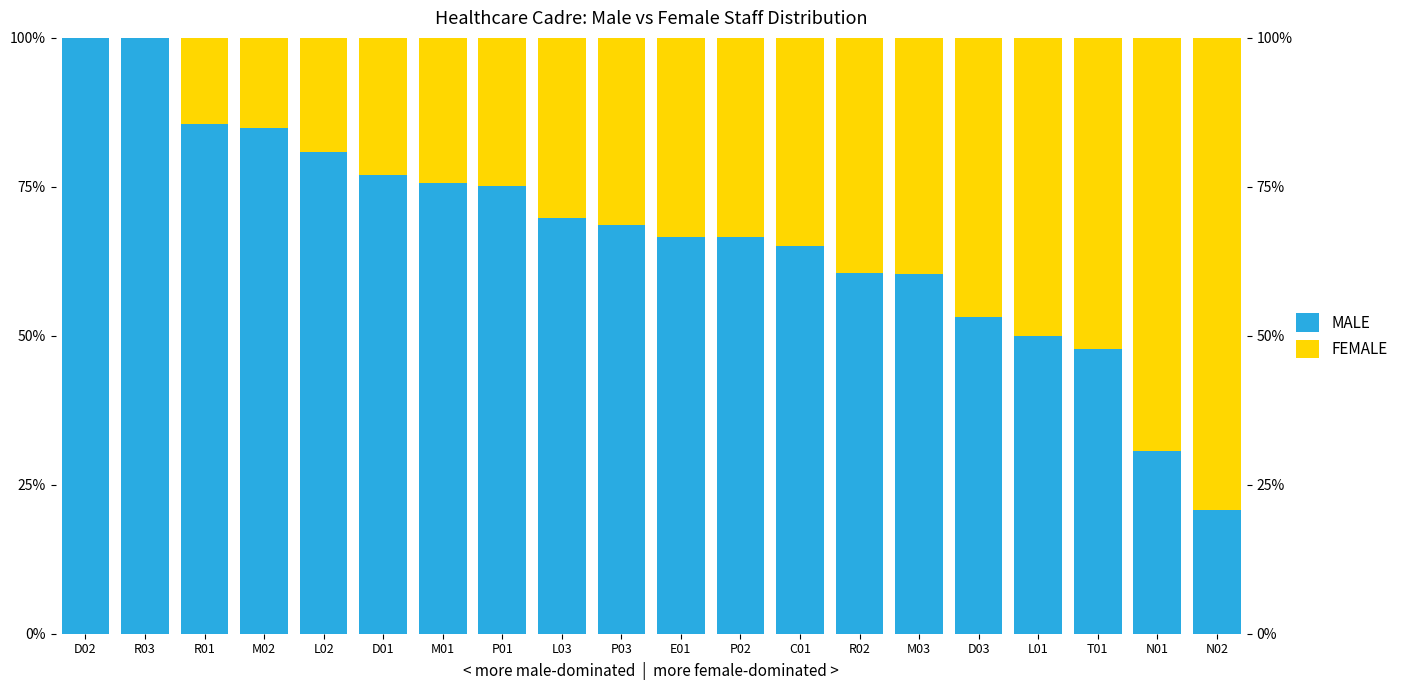

What is the value of the FEMALE bar at the 20th from the left?

79.3